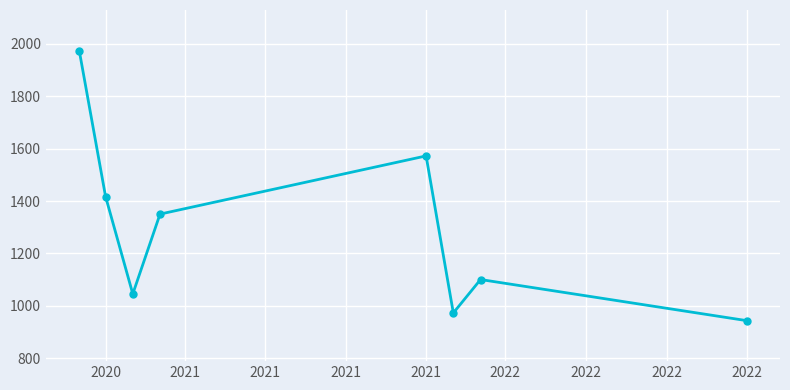

Reading left to right, extract all data points from this chart.

1975.0	1417.0	1045.0	1350.0	1572.3	972.3	1100.0	943.0